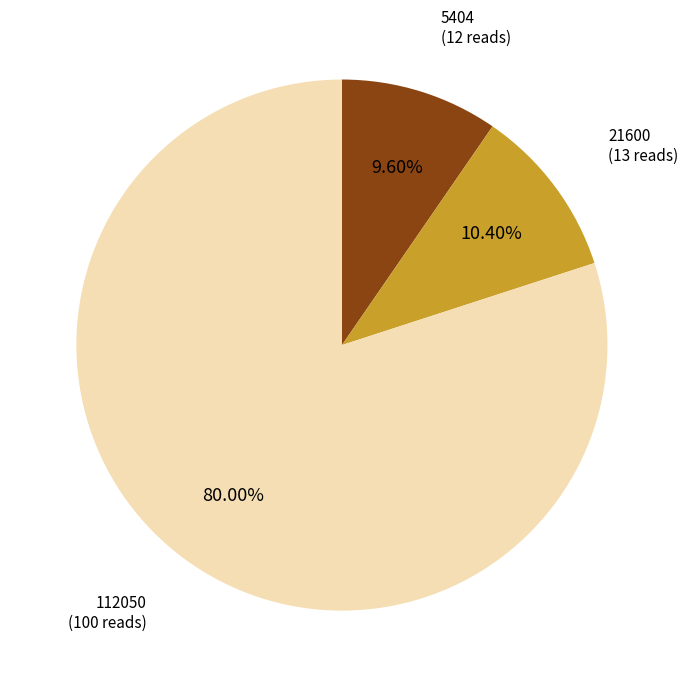

How many slices are in this pie chart?

3